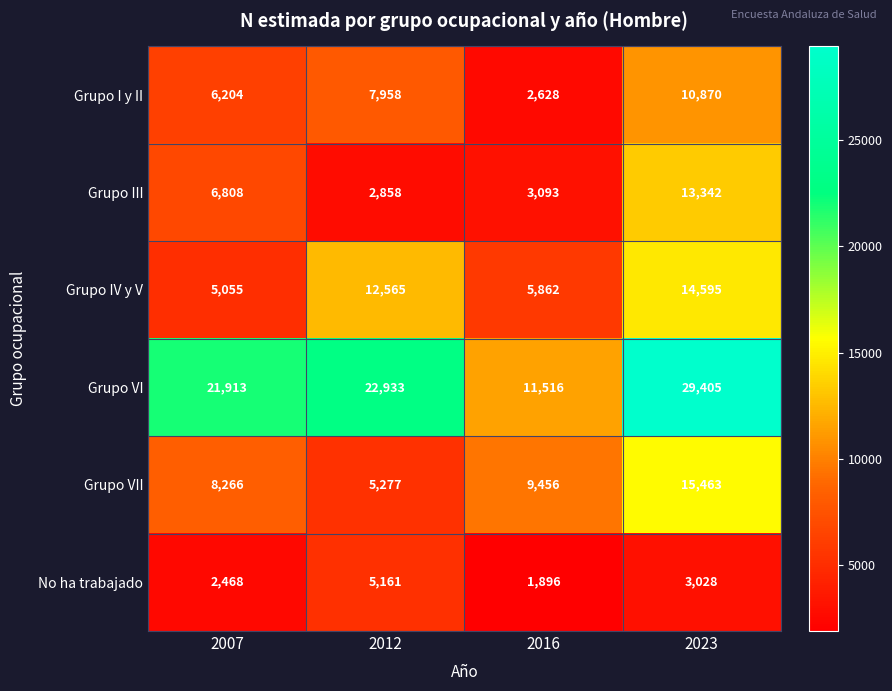

Which series has the widest spread of values?

Grupo VI